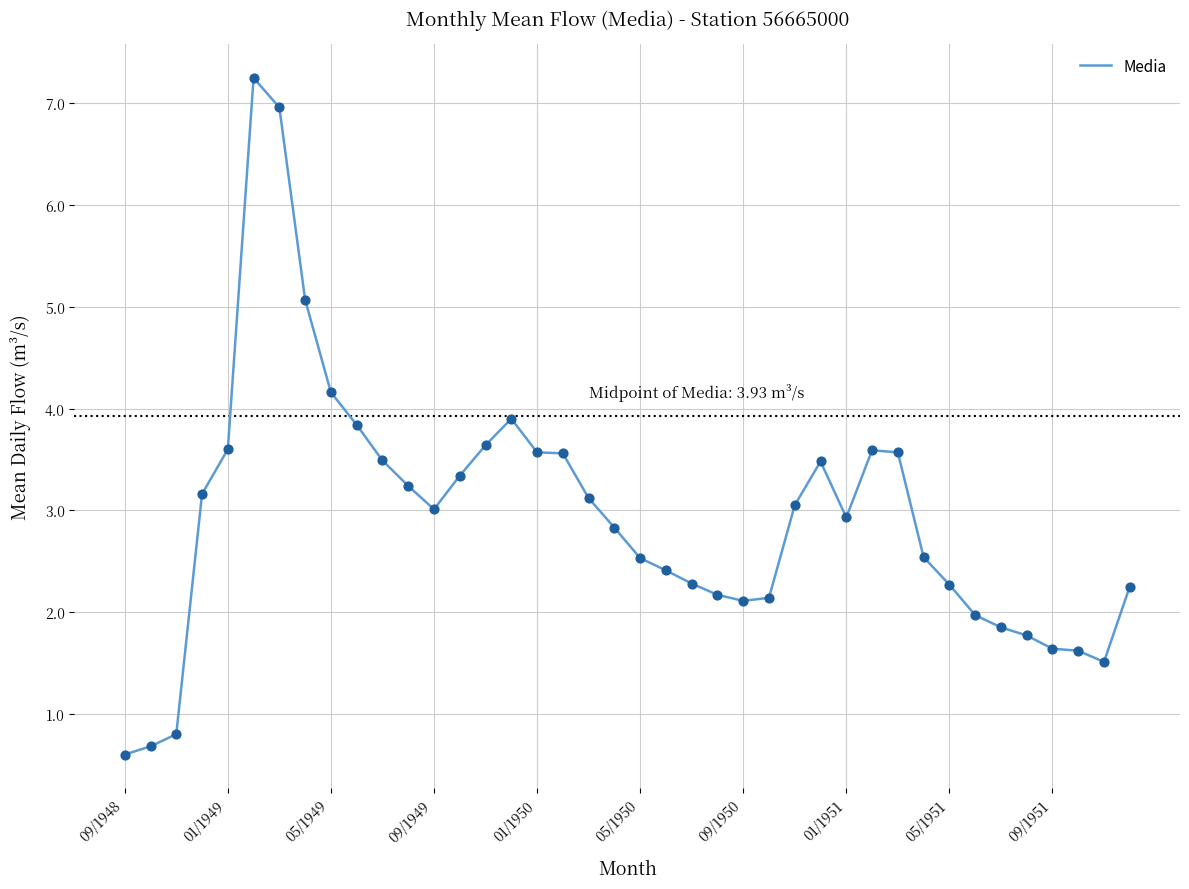

What is the difference between the maximum and minimum values?

6.6